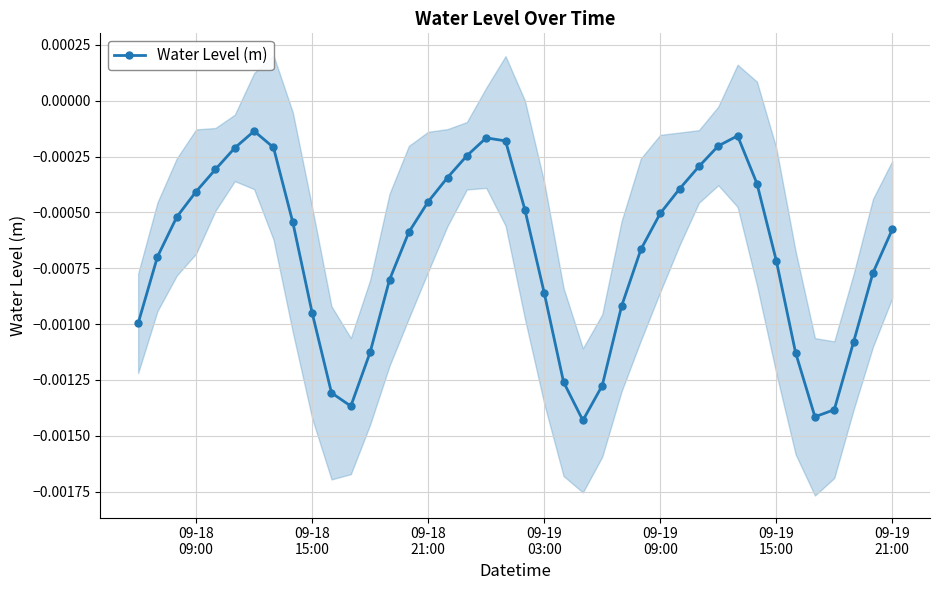

How many points are lower than both their immediate neighbors (excluding endpoints)?

3